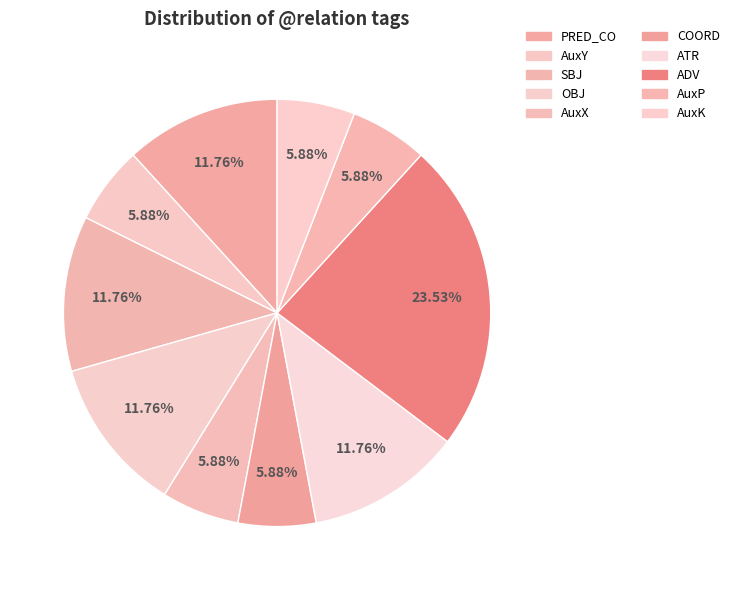

True or false: COORD accounts for 20% of the total.

False